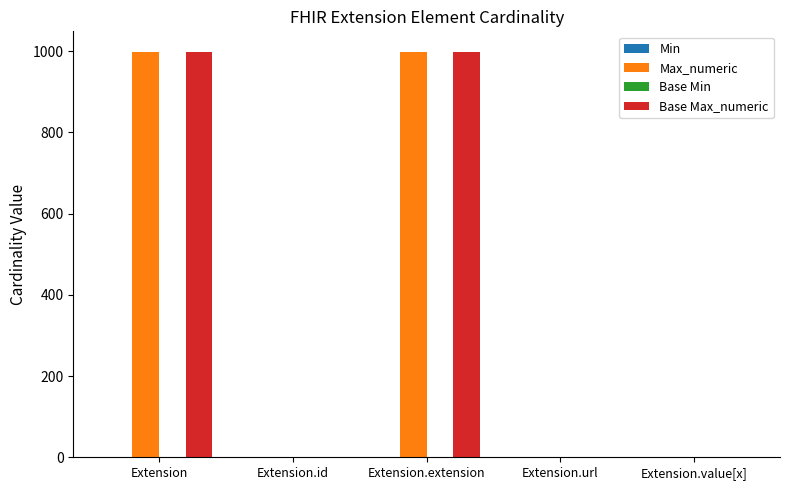

Count the Max_numeric values in the range 1 to 999.

5